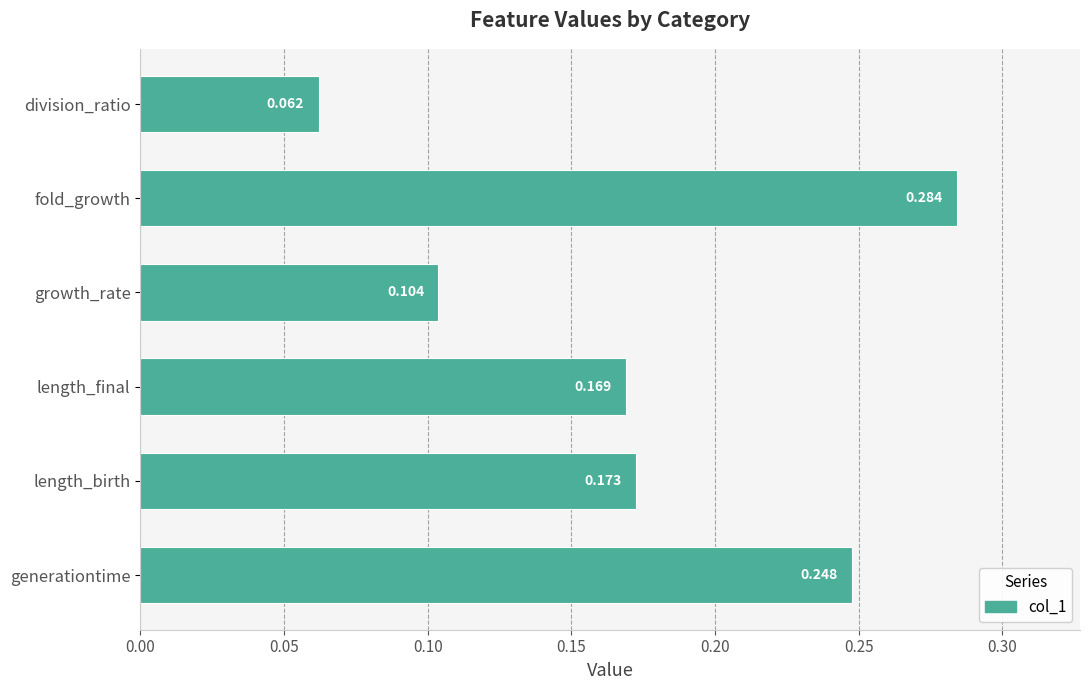

List the labels in order of value, largest first.

fold_growth, generationtime, length_birth, length_final, growth_rate, division_ratio